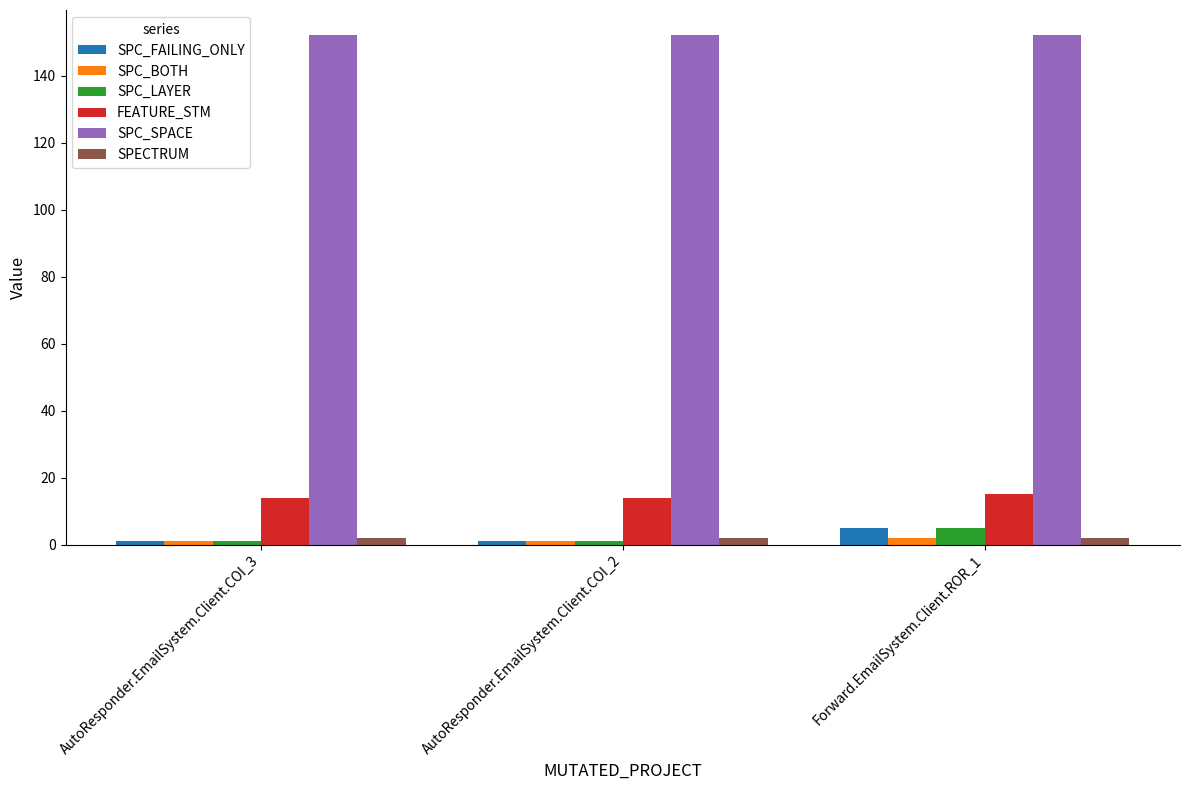

At how many categories does at least one series exceed 106?

3